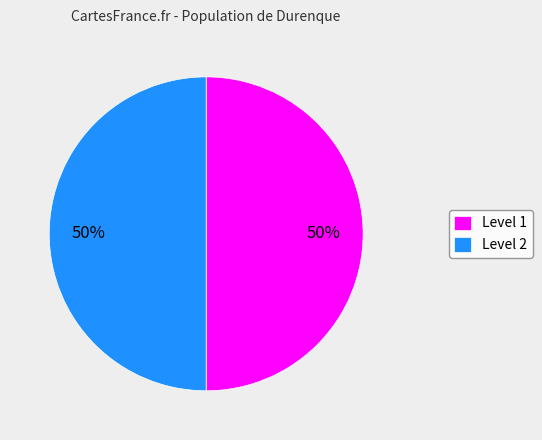

Is it true that Level 2 is 50% of the pie?

True